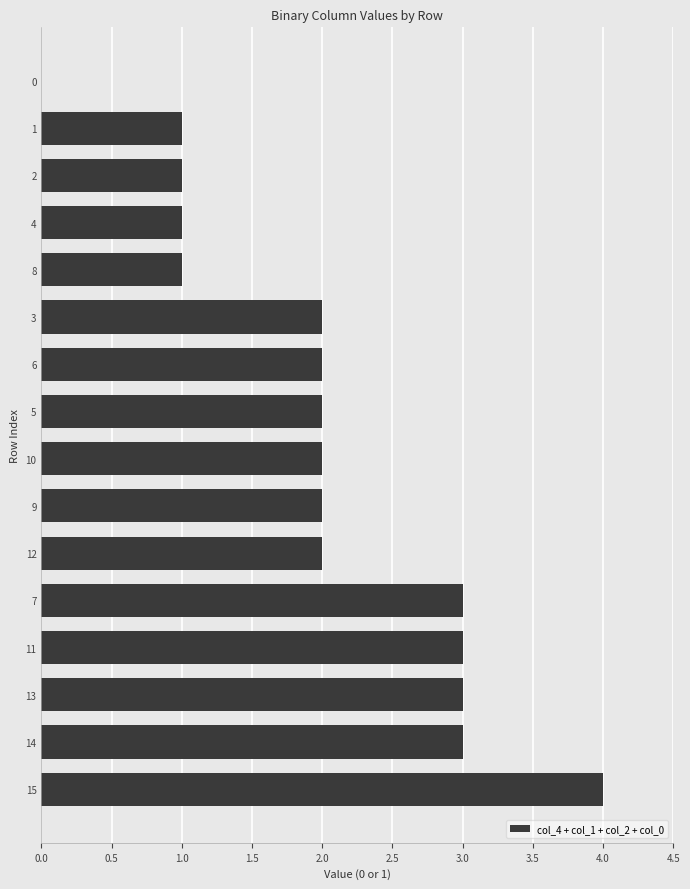

Approximately how many times larger is the value at 1 compared to 7?

0.3